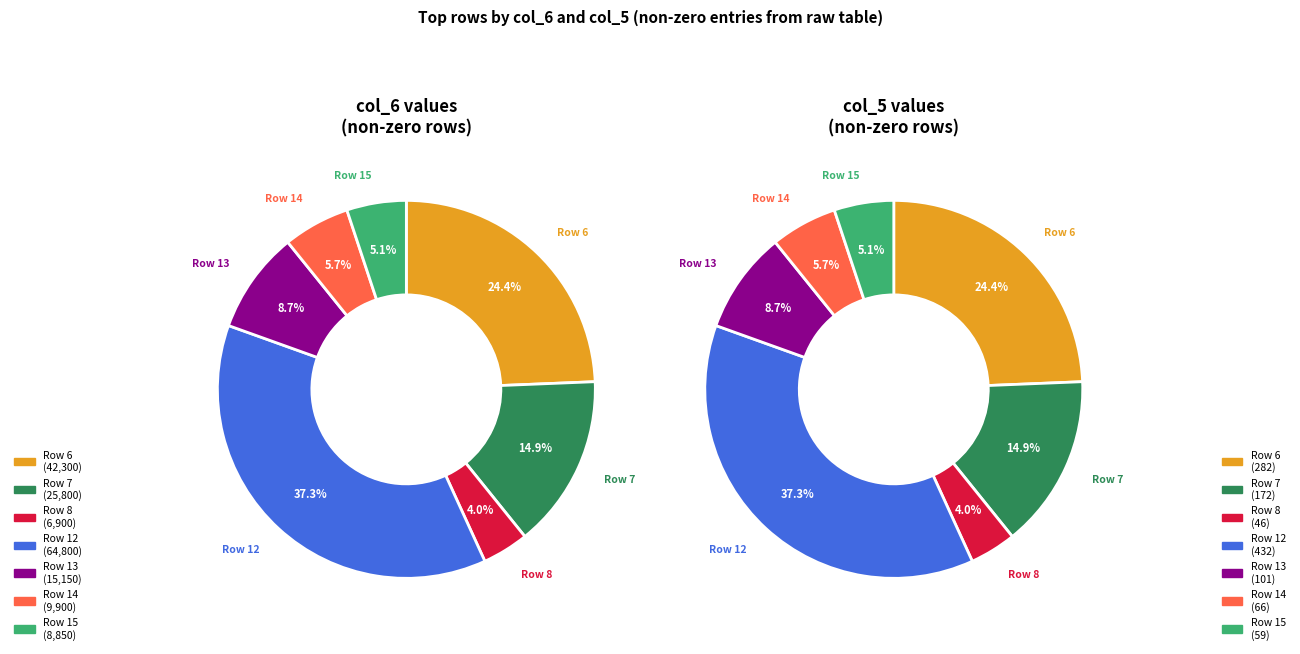

What percentage is NOT represented by Row 6?

75.6%